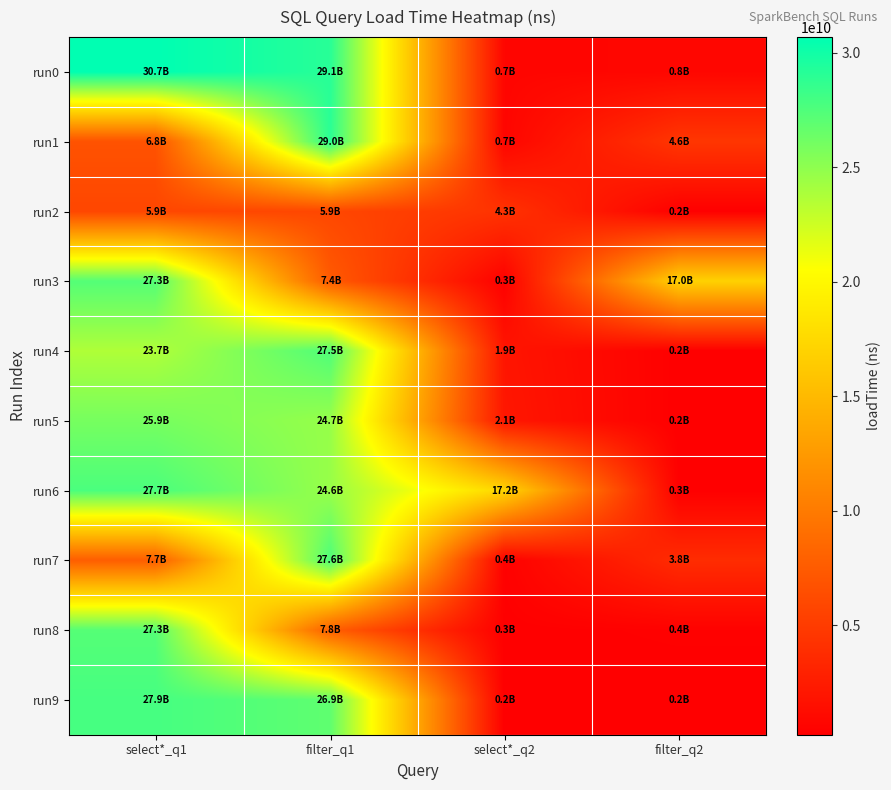

Between select*_q1 and select*_q2, which series saw the biggest shift?

run0